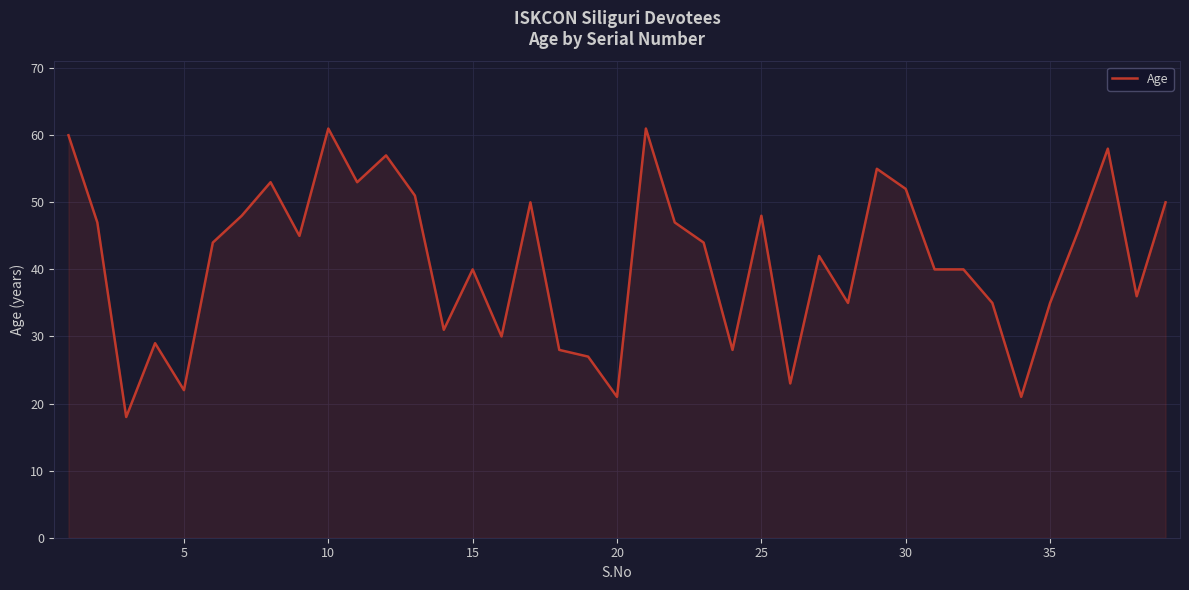

What is the difference between the maximum and minimum values?

43